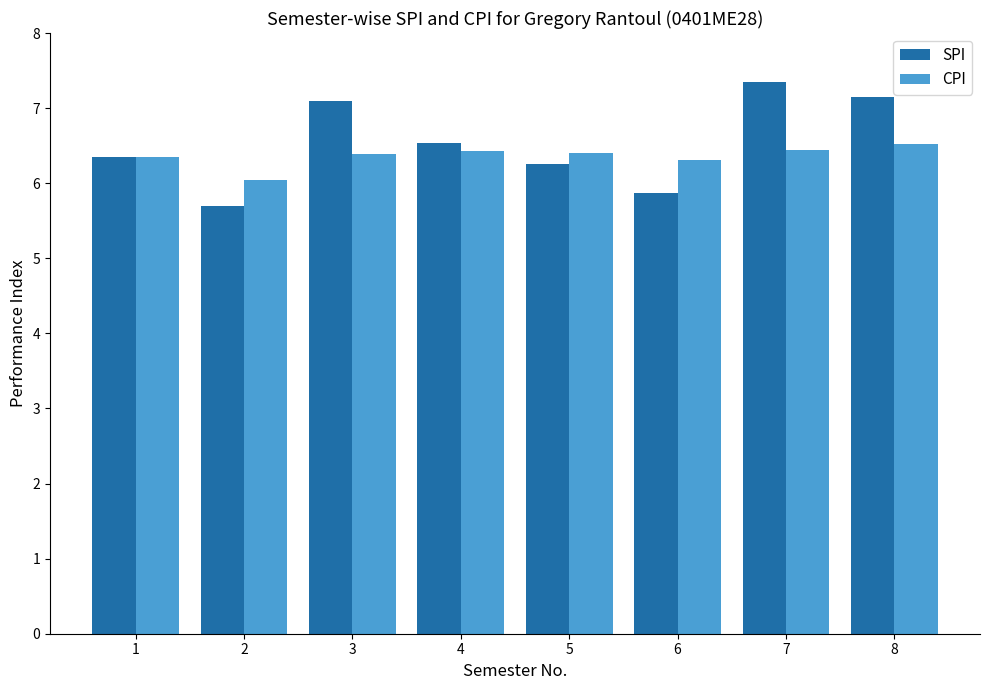

The value of SPI at 8 is 7.2. True or false?

True